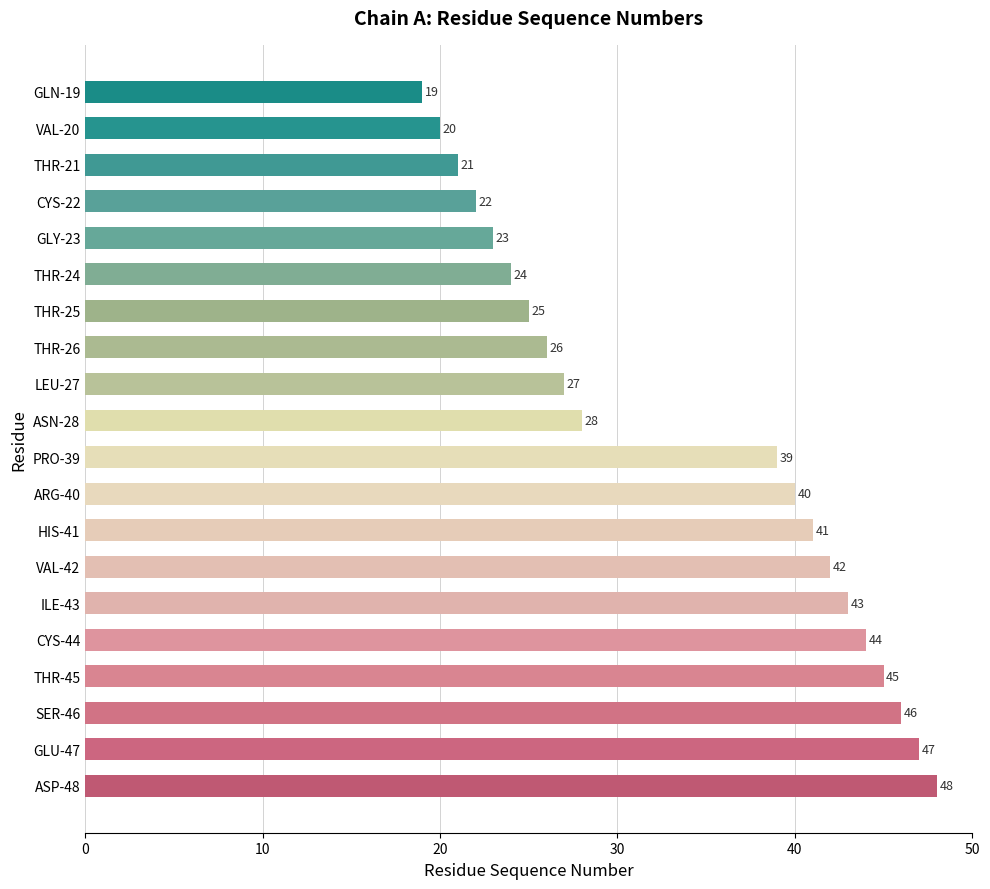

At which category does the chart reach its minimum across all series?

GLN-19